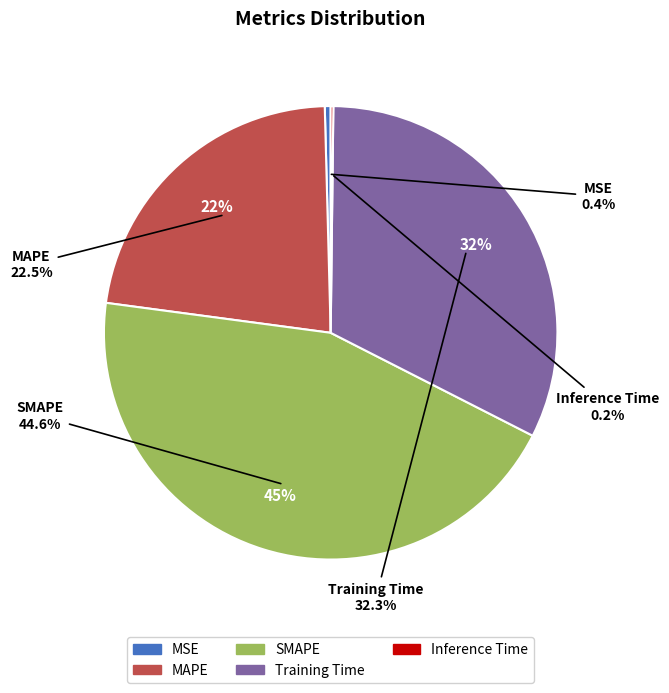

Which slice is the smallest?

Inference Time